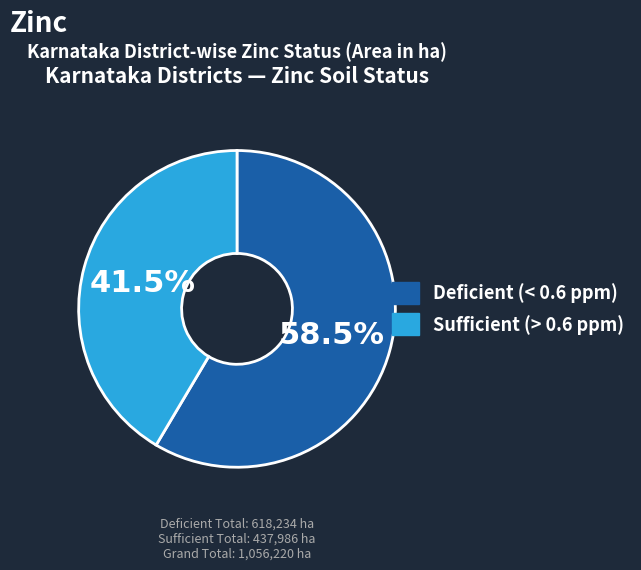

To the nearest percent, what is the difference between the largest and smallest slice percentages?

17%